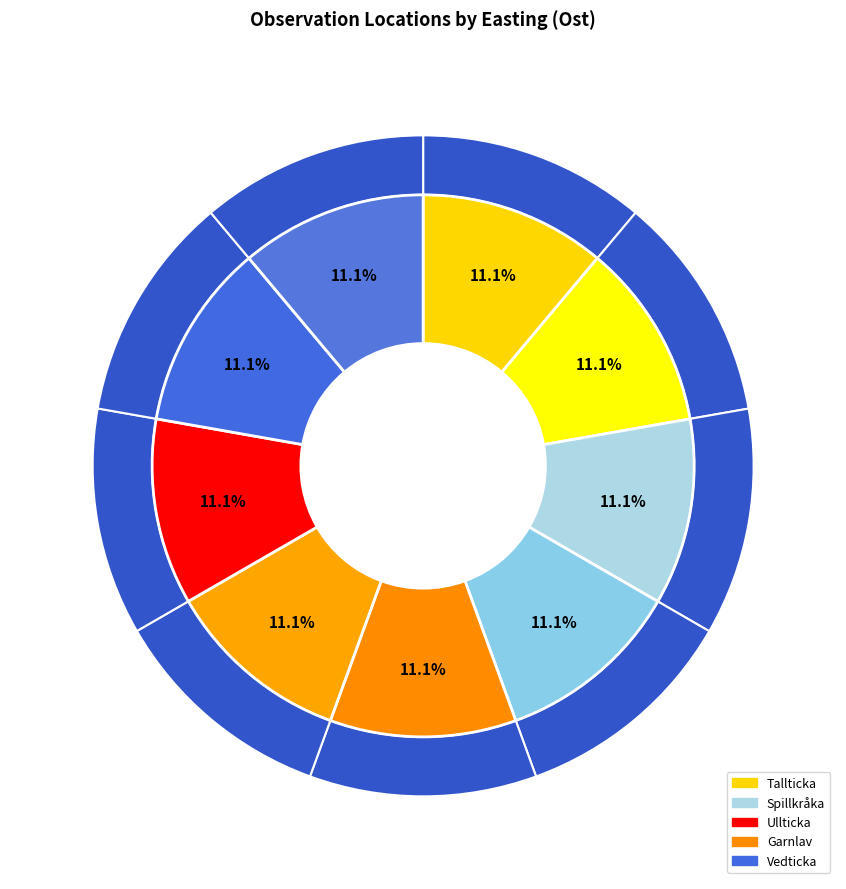

What percentage is the Ullticka (106857037) slice, to the nearest percent?

11%